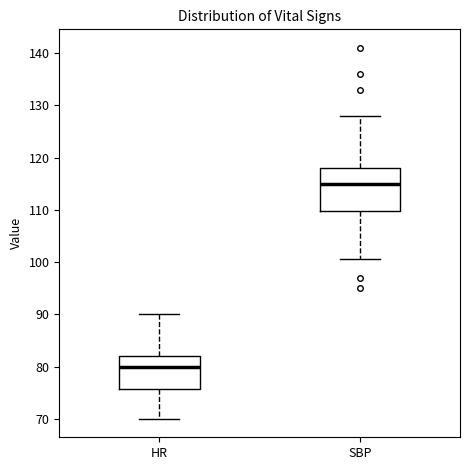

Reading left to right, transcribe this box plot: for each box, give where its median line is, the range the box spans, and where its two whiskers end, as read against the y-axis. The values are not printed on the chart, so give them approximately, as read against the axis.

HR: median 80, box 76 to 82, whiskers 70 to 90
SBP: median 115, box 110 to 118, whiskers 101 to 128